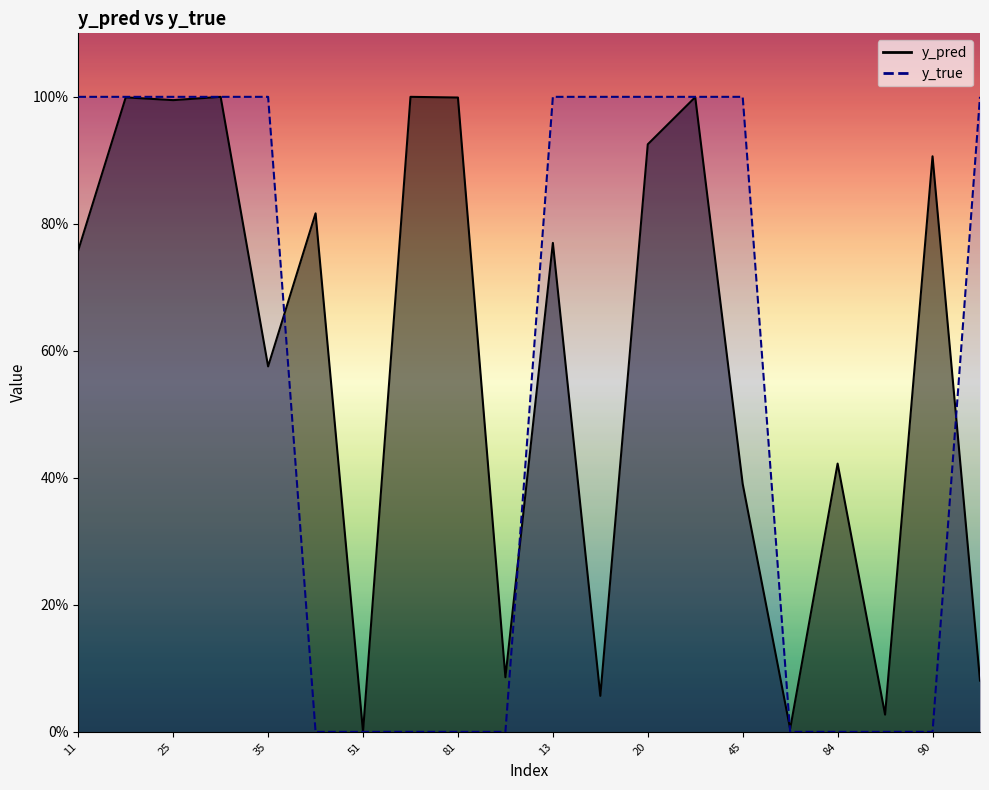

Which has a higher value, 51 or 85?

85